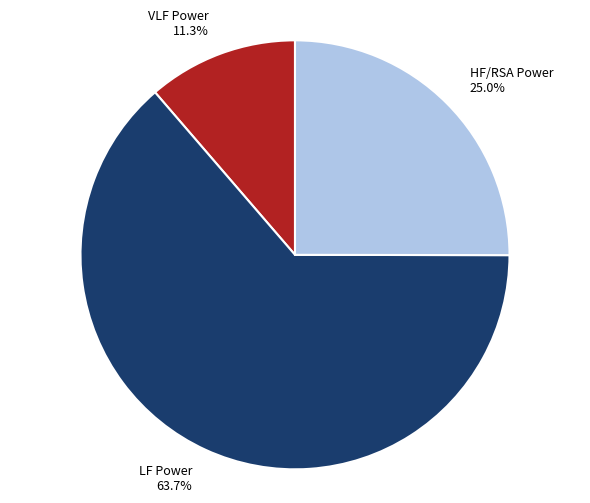

To the nearest percent, what percentage of the pie is VLF Power?

11%